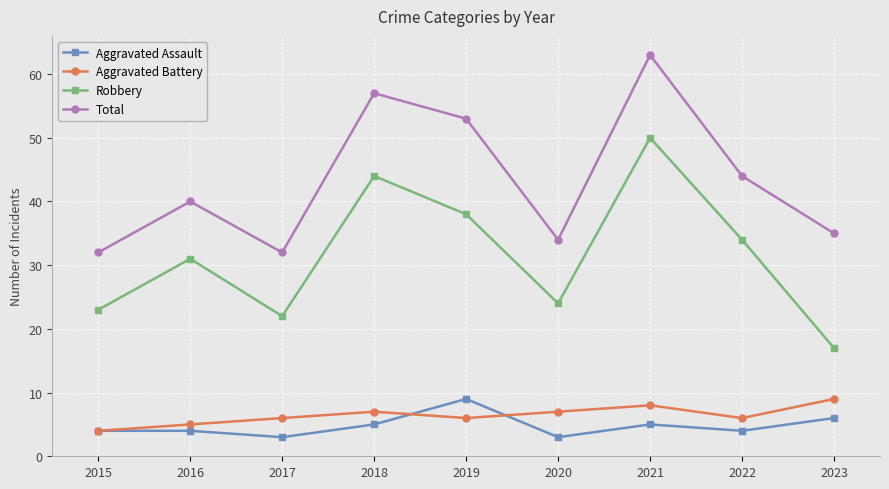

What is the lowest value of the Robbery series?

17